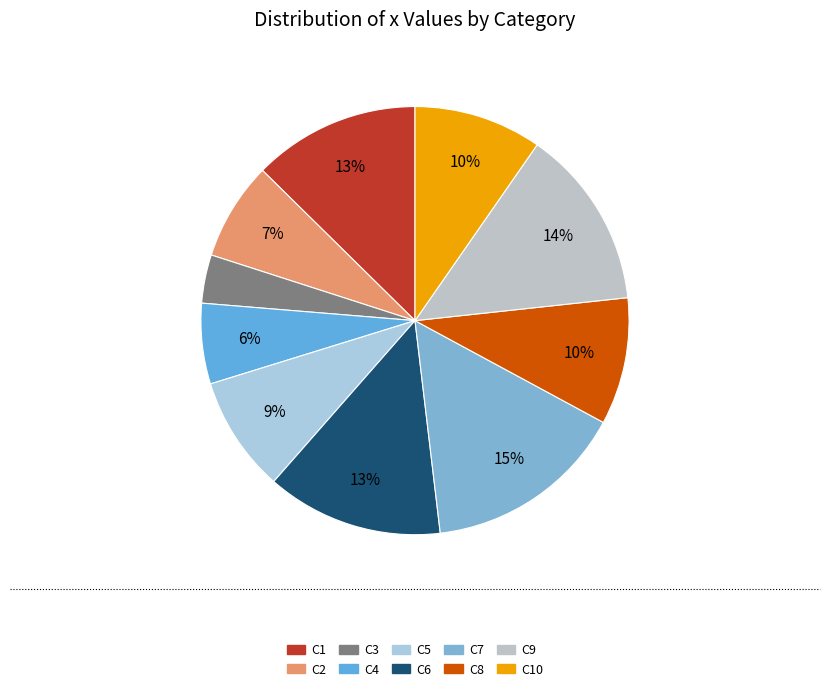

Does C2 account for over 50% of the chart?

No